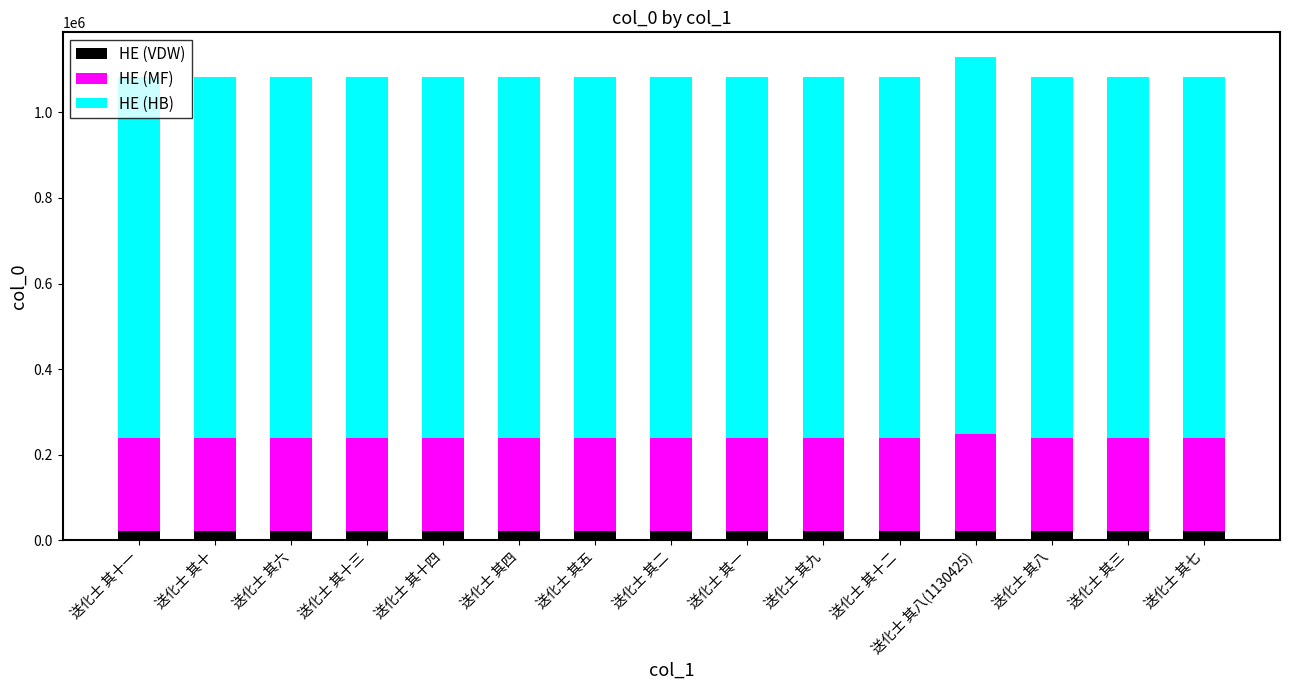

What is the average value of the HE (VDW) series?

21717.5